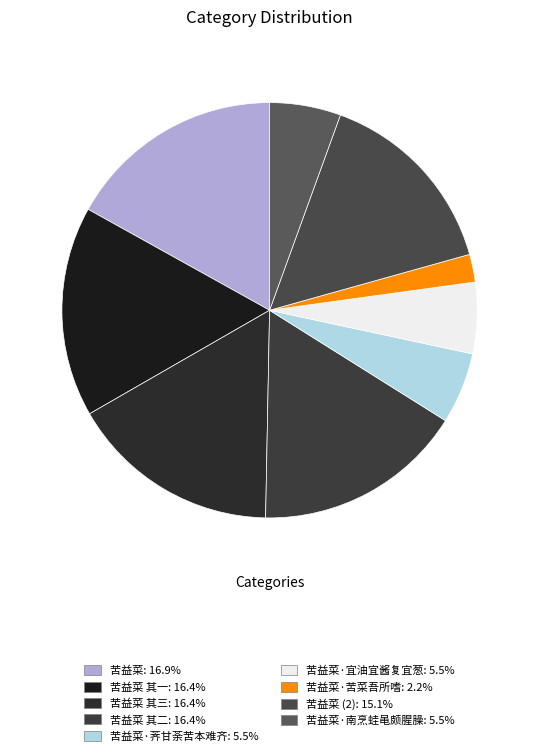

How many slices are in this pie chart?

9